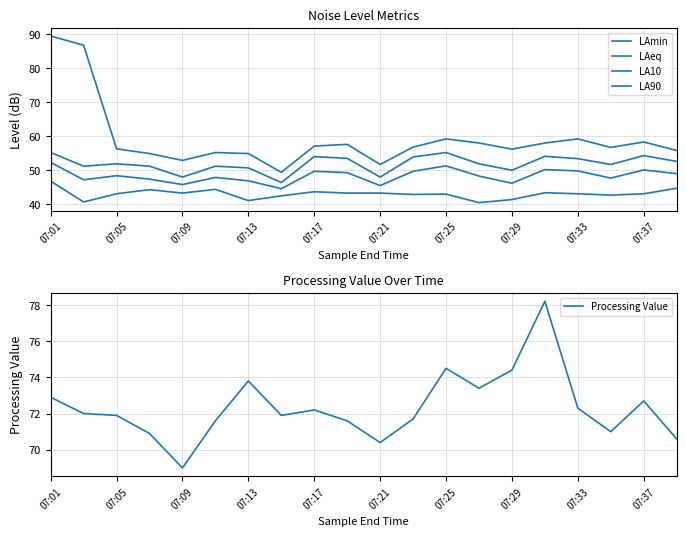

In LAmin, how many points are lower than both neighbors (excluding endpoints)?

6